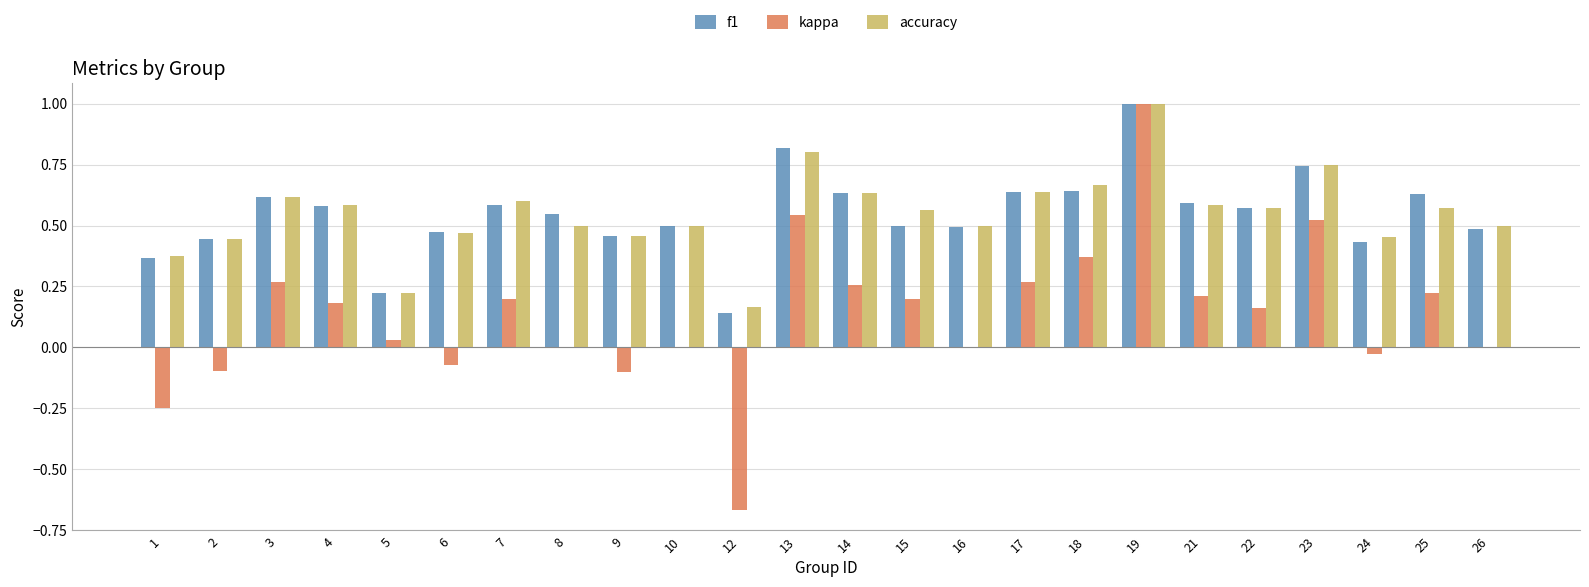

At which category is the sum across all series the highest?

19